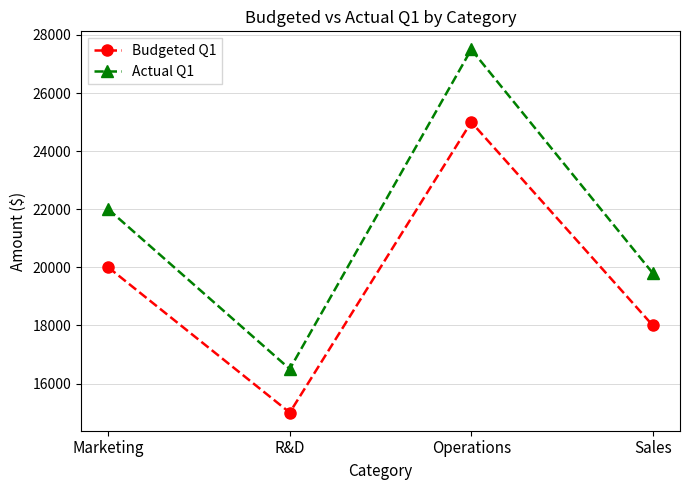

At which category is the sum across all series the highest?

Operations